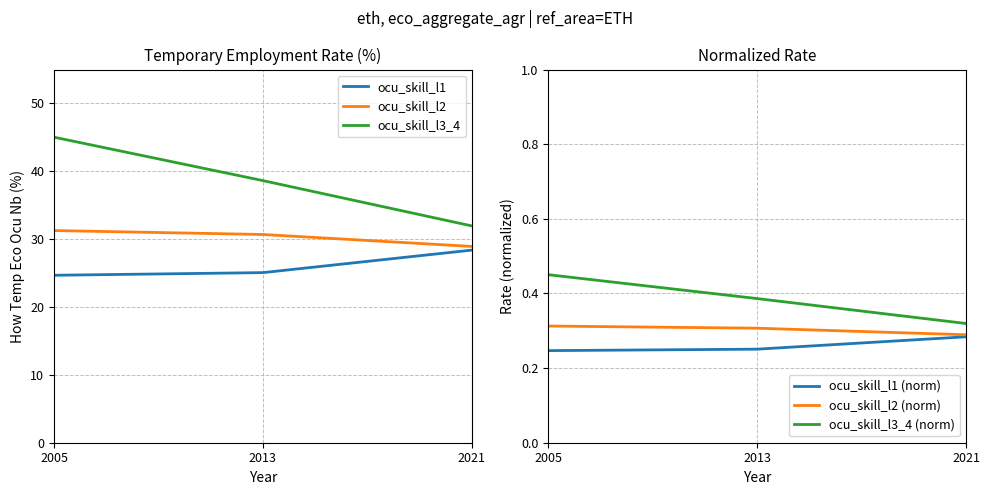

What is the total value across all series at 2005?

102.0